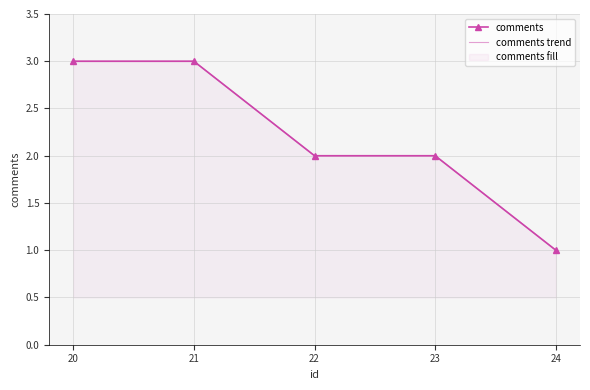

Reading left to right, transcribe all the data shown in this chart.

comments: 20=3	21=3	22=2	23=2	24=1
comments trend: 20=3	21=3	22=2	23=2	24=1